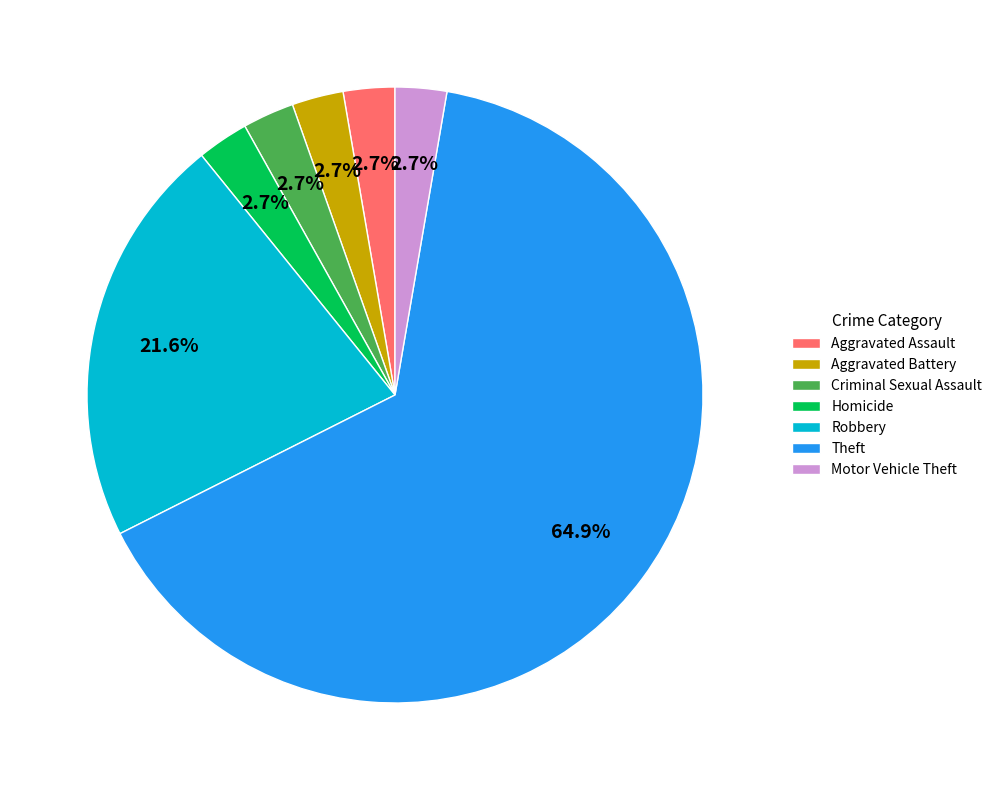

Which slice represents more than half of the pie?

Theft